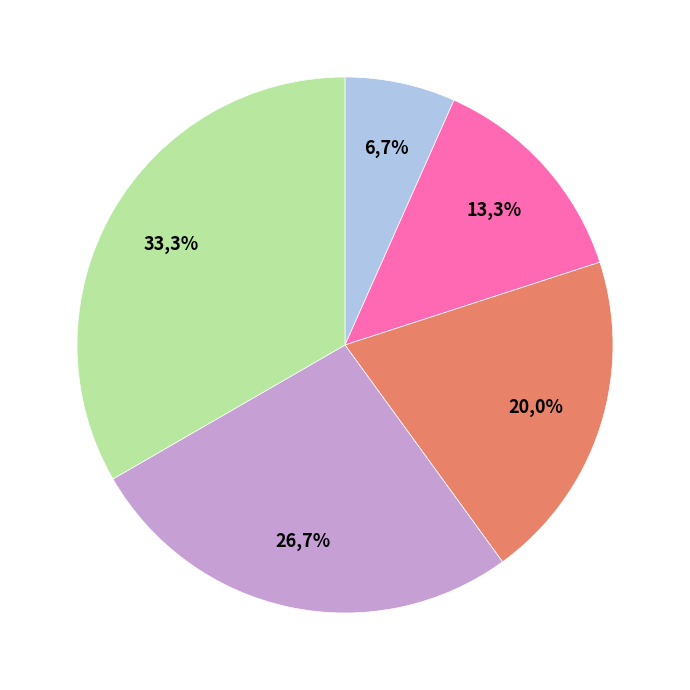

Combined, what portion of the pie is EN ESTUDIO and NEGATIVO?

46.7%